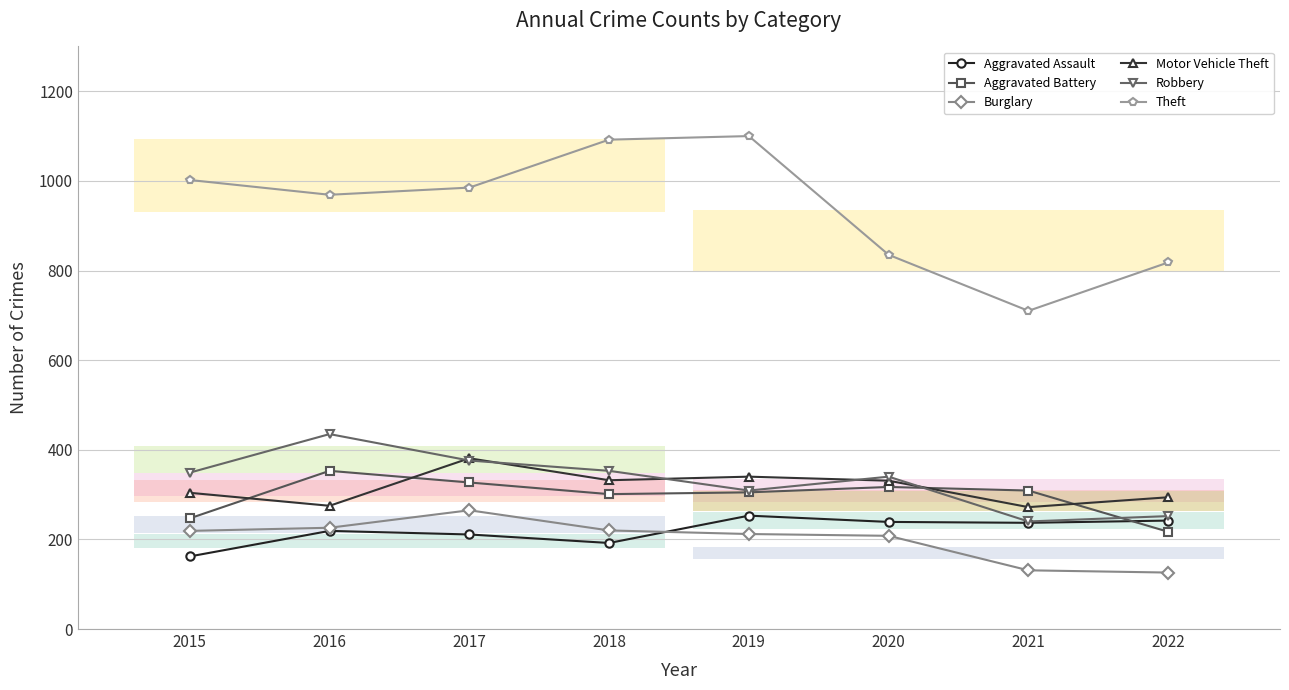

Between 2020 and 2016, which is larger?

2020